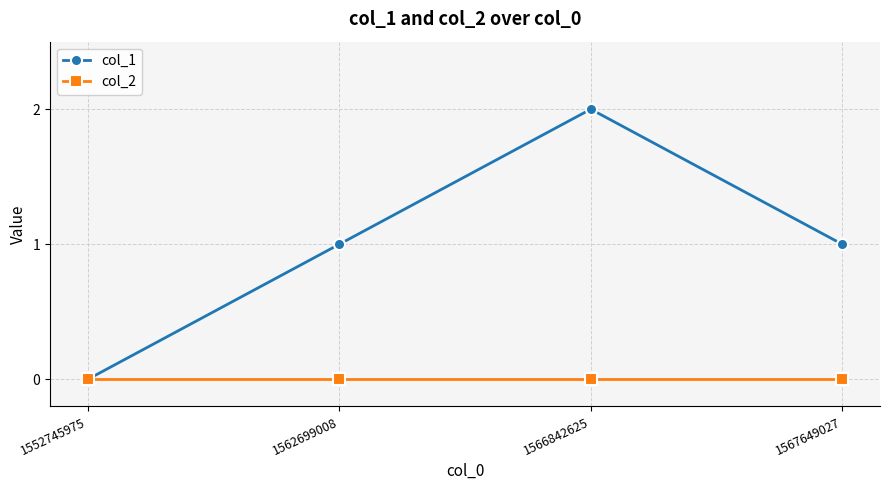

How many categories are shown in the chart?

4